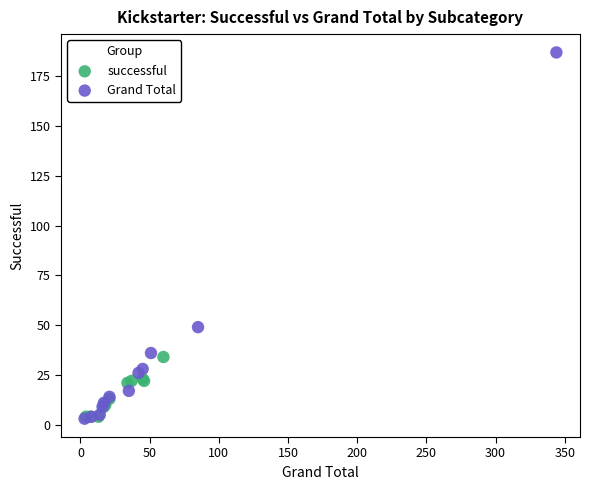

Which series has the largest Y range (max minus min)?

Grand Total